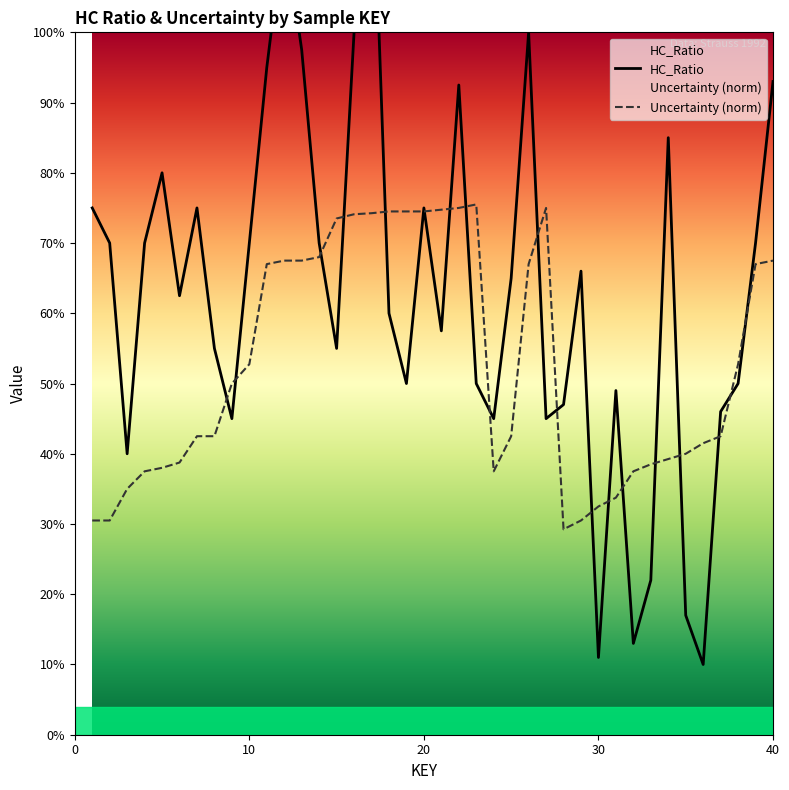

True or false: Uncertainty has a value of 0.3 at 2.

True